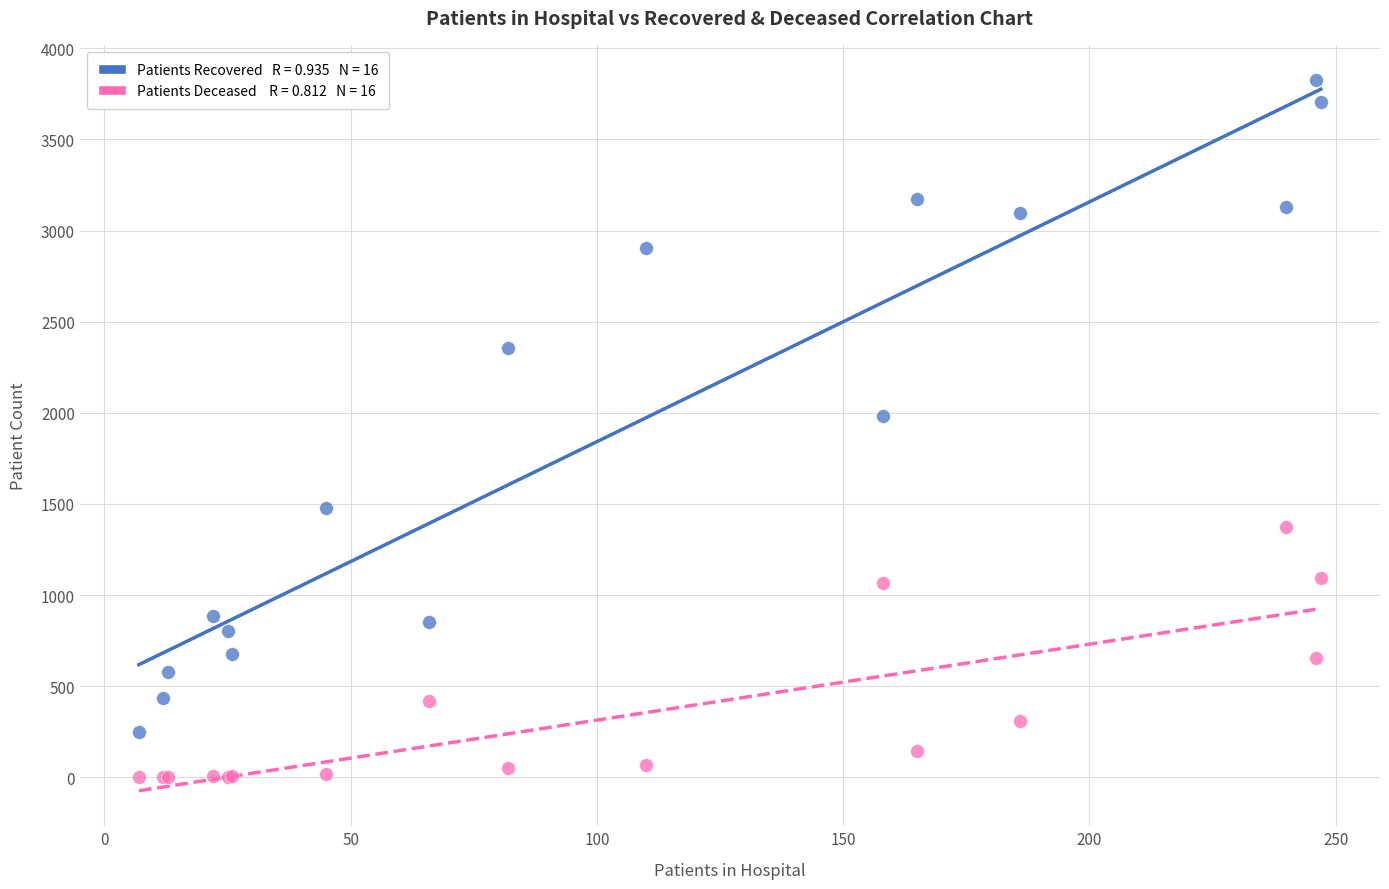

Across all series, what Y value is closest to 1912?

1984